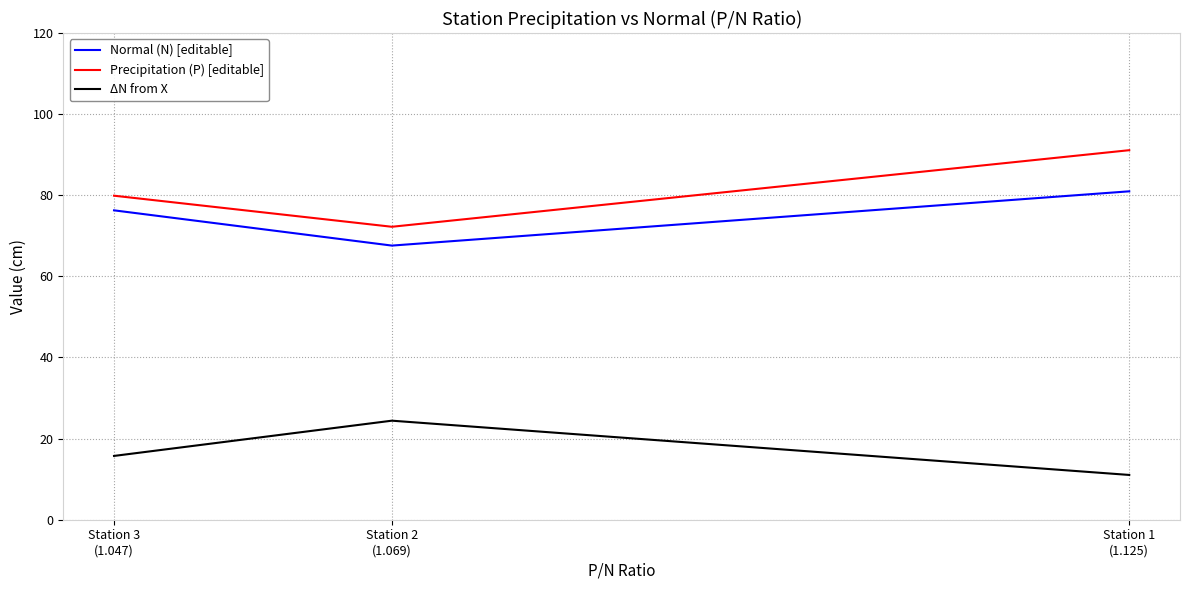

What is the sum of the Normal (N) [editable] values at Station 2
(1.069) and Station 1
(1.125)?

148.6